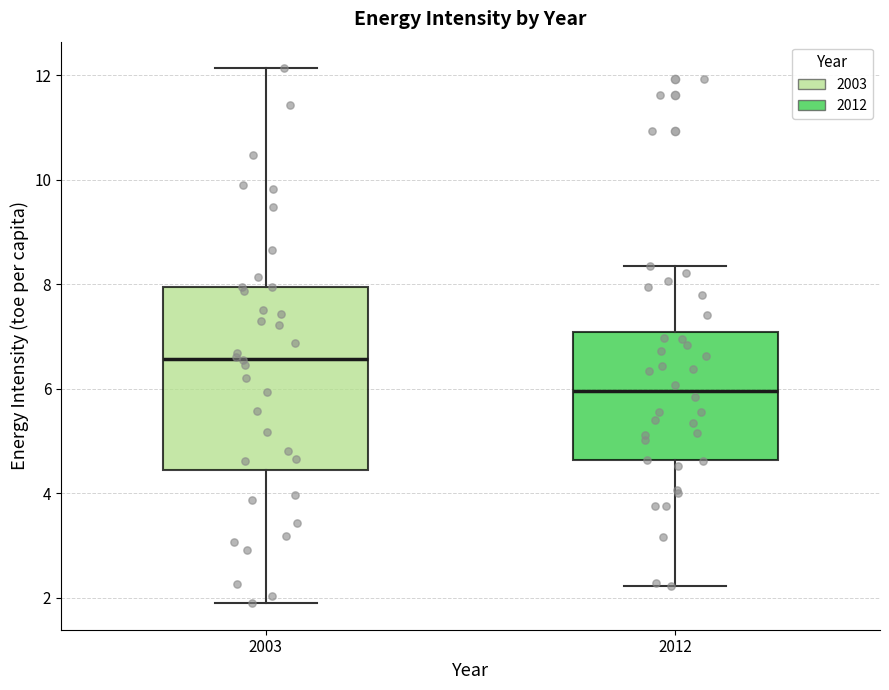

Comparing the boxes themselves (not the whiskers), which one is the tallest?

2003